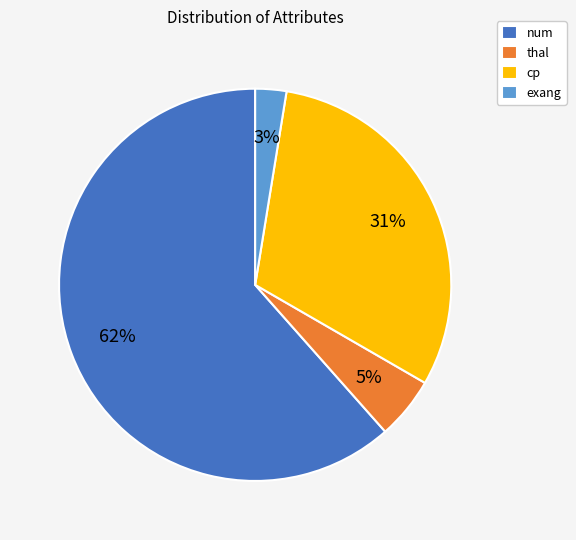

What is the ratio of the value at exang to the value at cp?

0.1